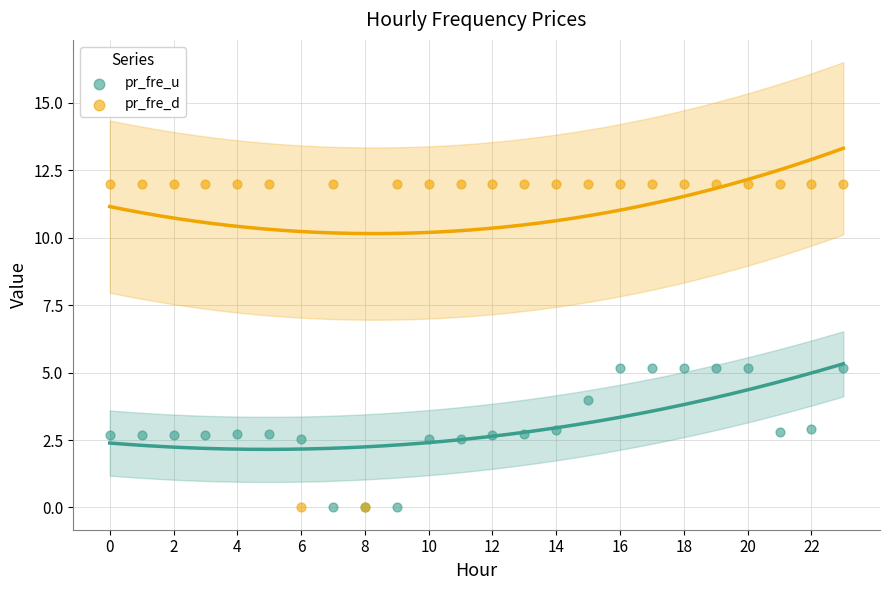

Which series contains the highest Y value?

pr_fre_d